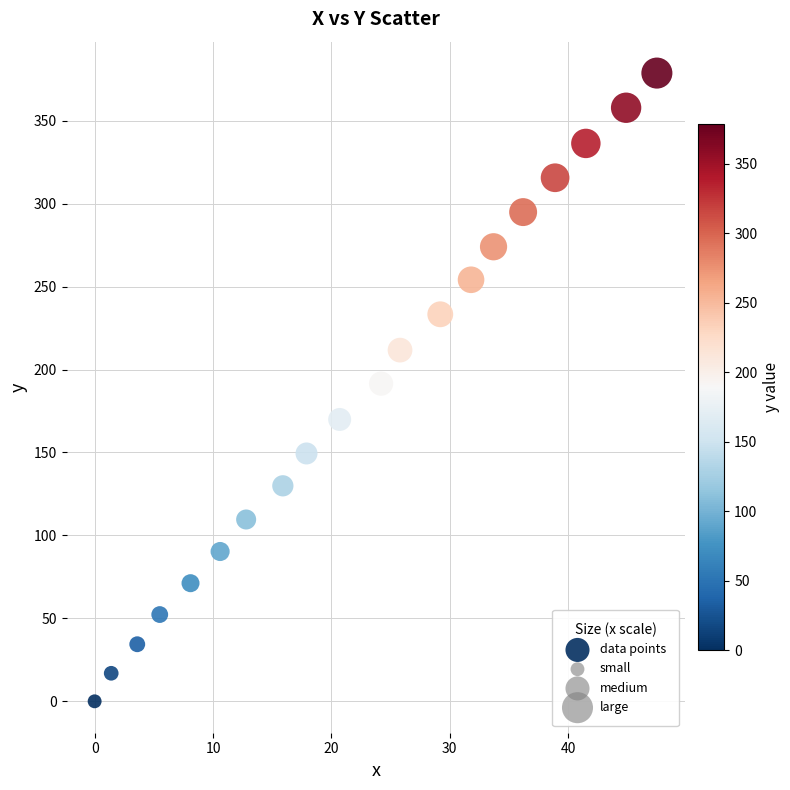

What is the range of X values (max minus min)?

47.5